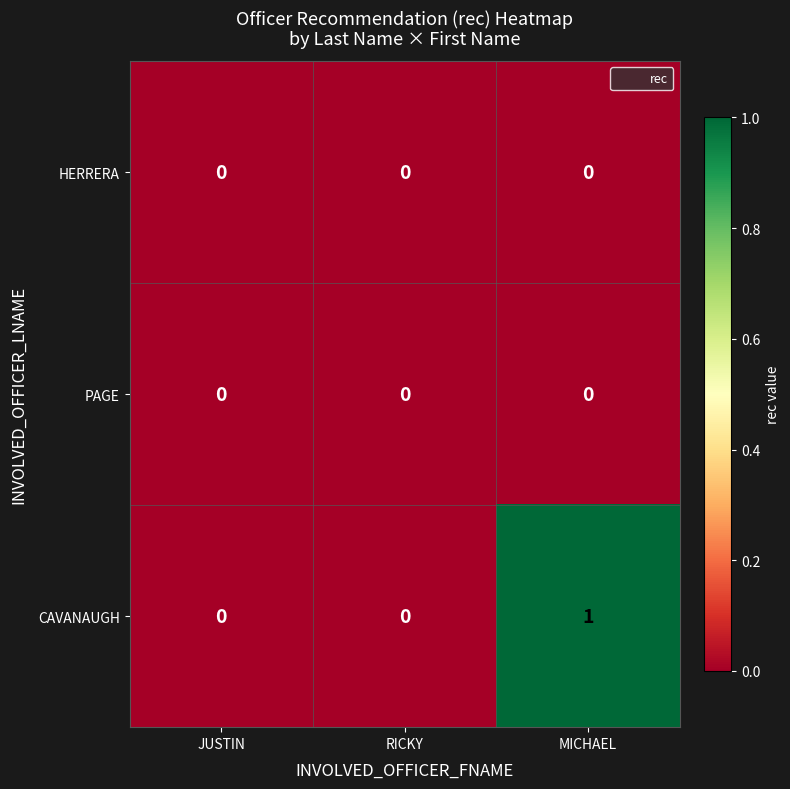

Count the CAVANAUGH values in the range 0 to 1.

3